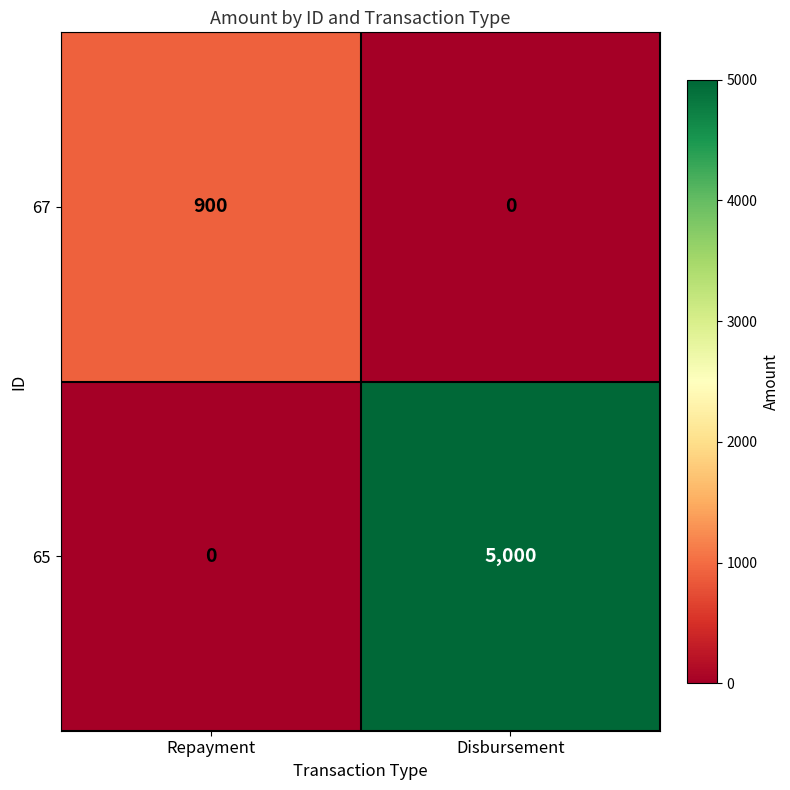

How many series are shown in this chart?

2